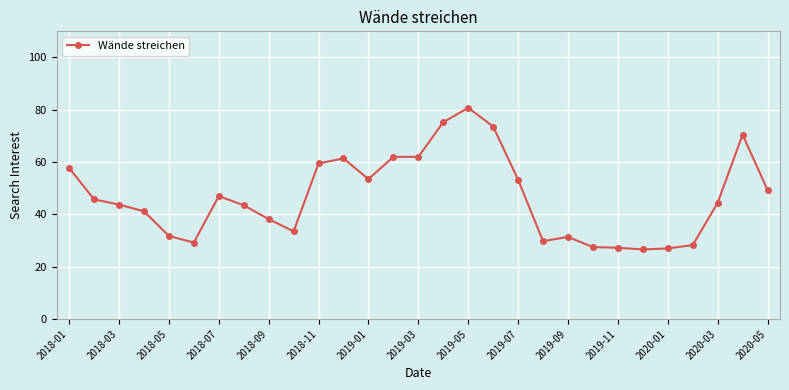

What is the value of the 3rd point from the left?

43.8